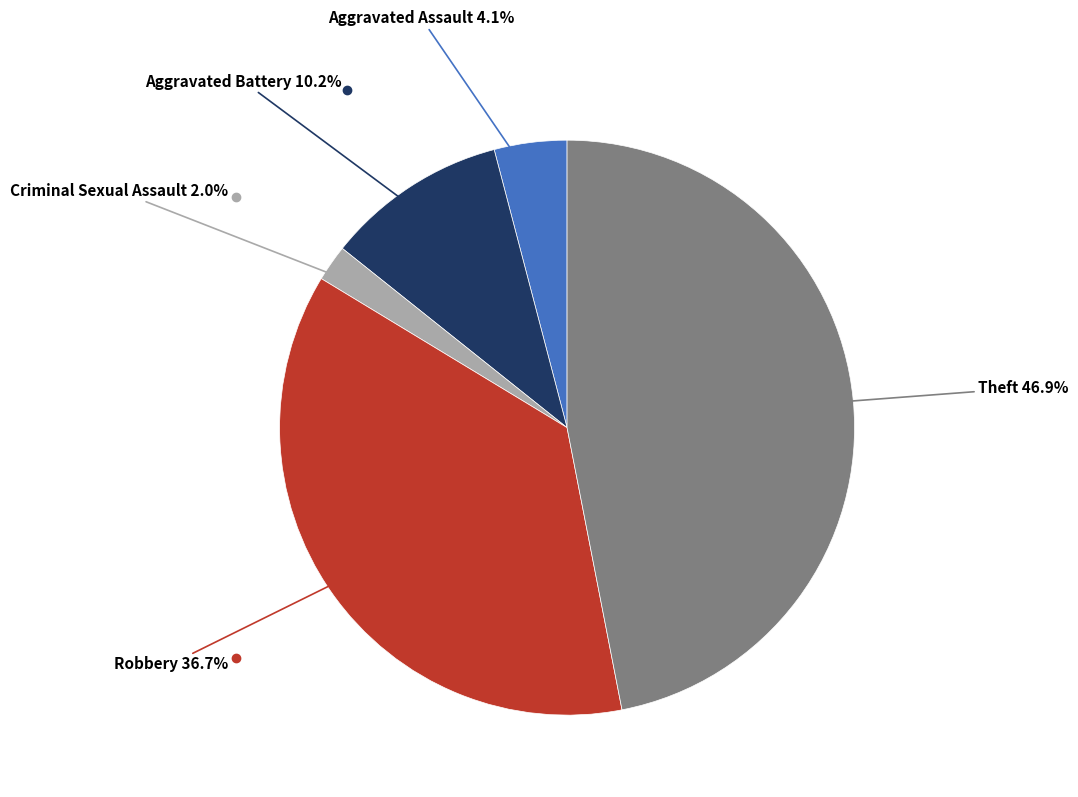

Does any single category account for the majority?

No